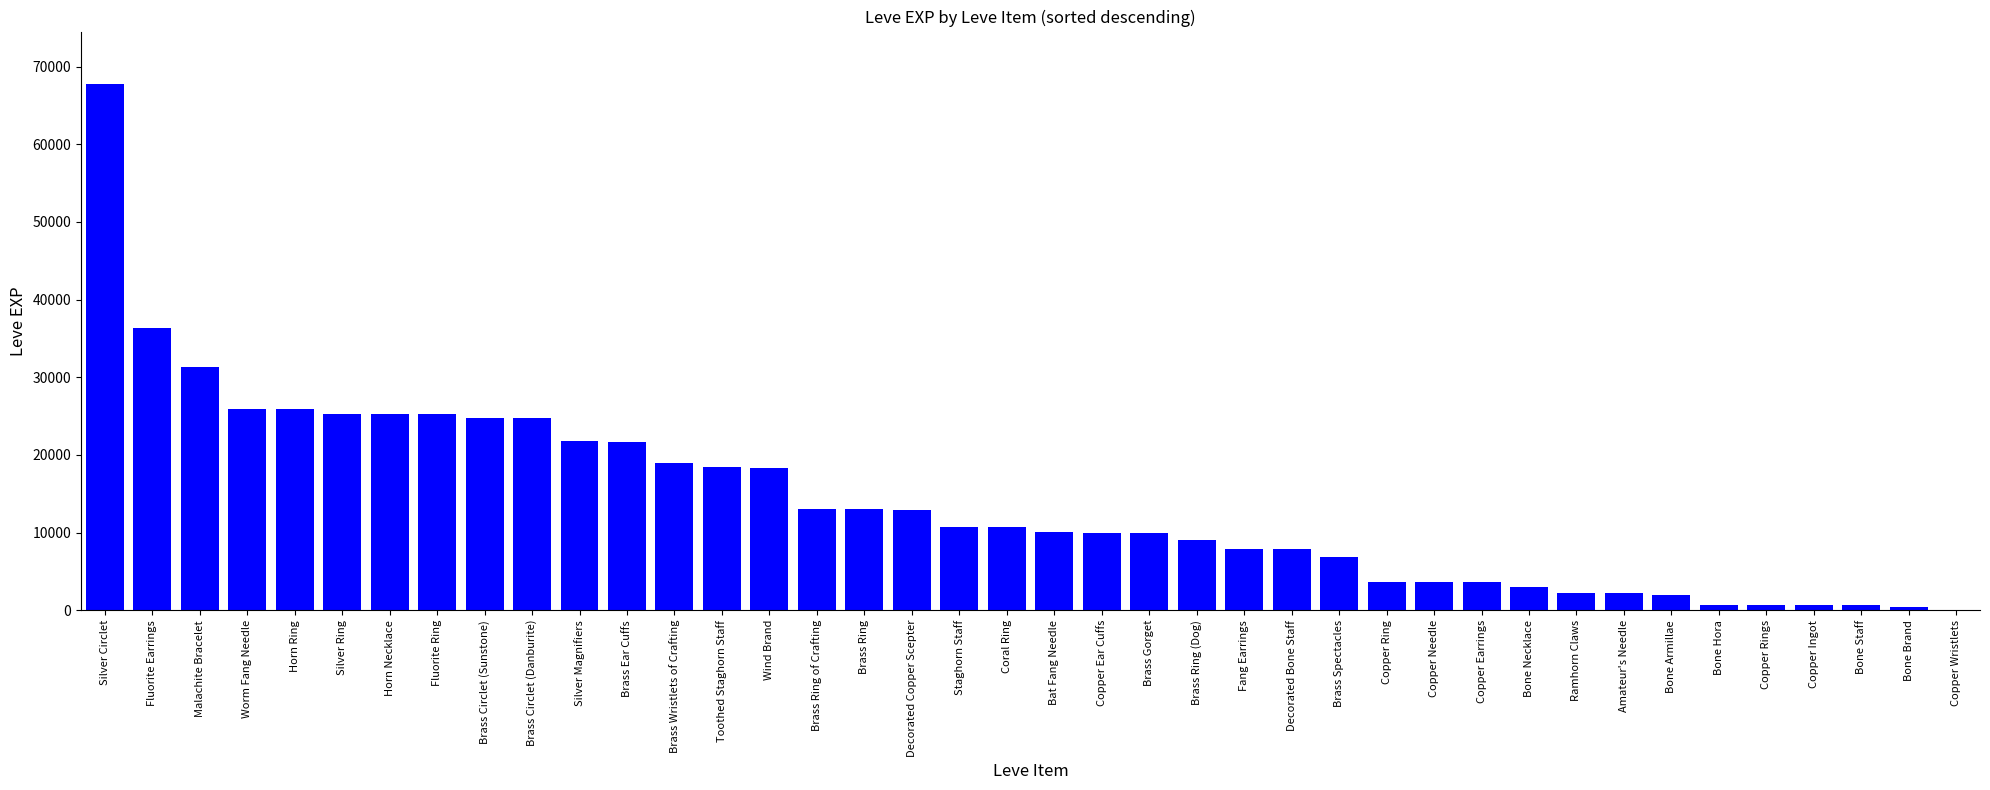

Are the bars horizontal?

No